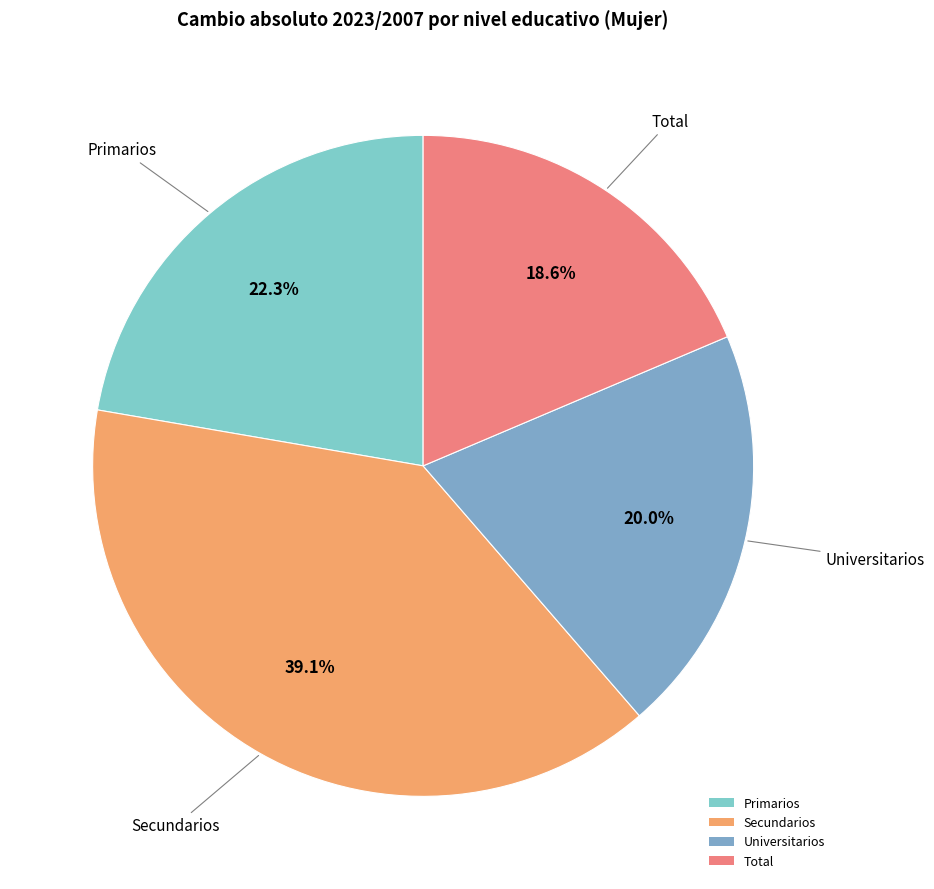

How many segments does this pie chart have?

4